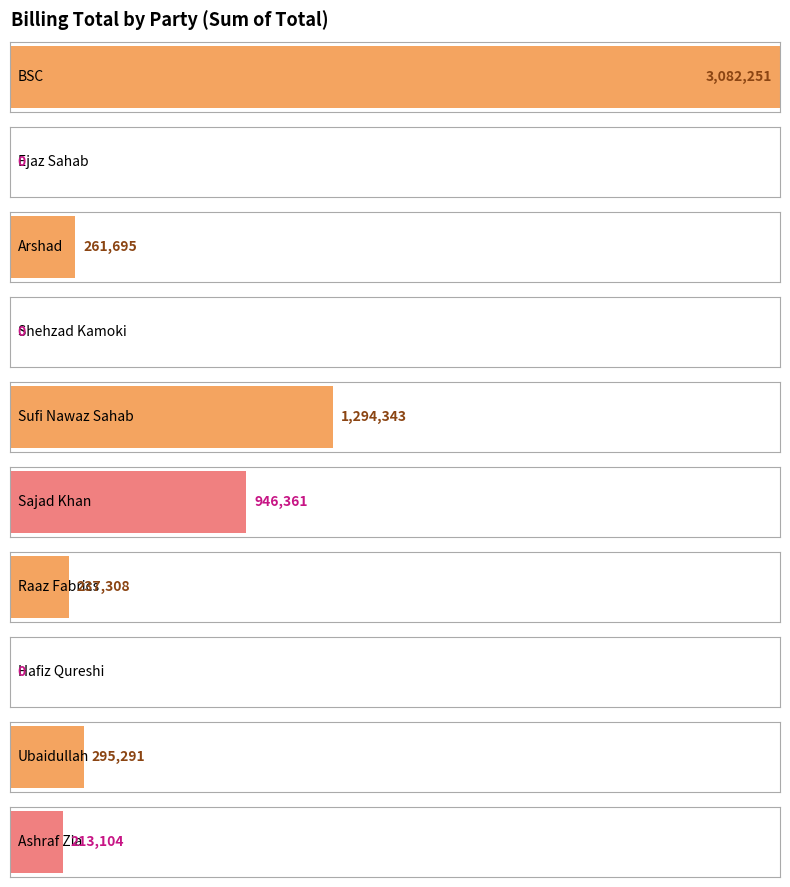

Which category has the highest value across all series?

BSC